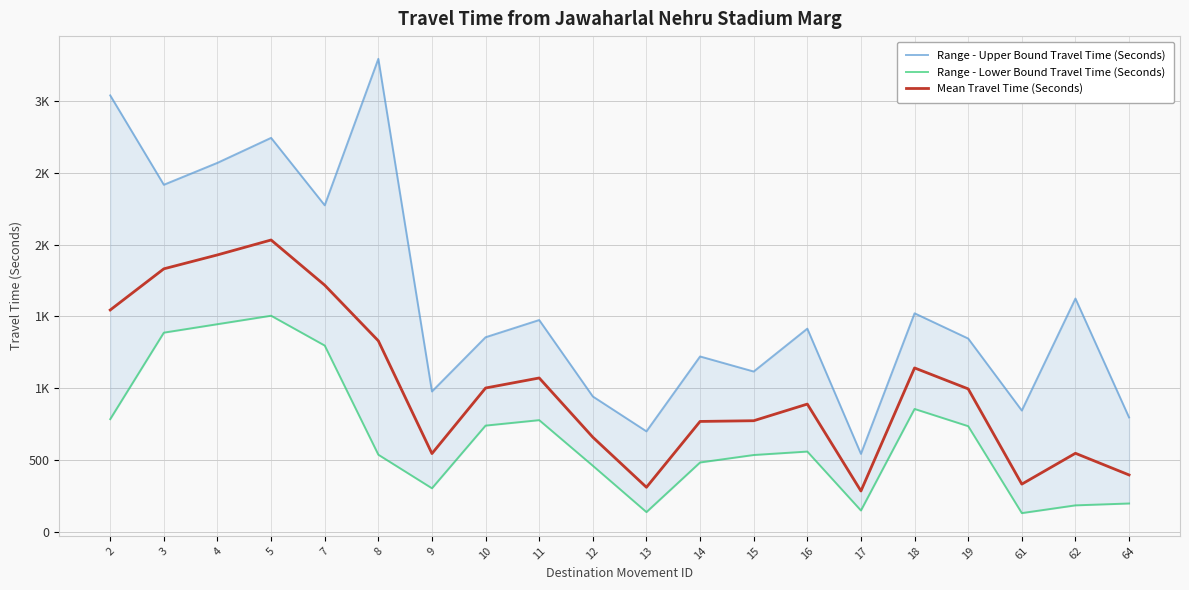

Is this an area chart (filled region under the line)?

No